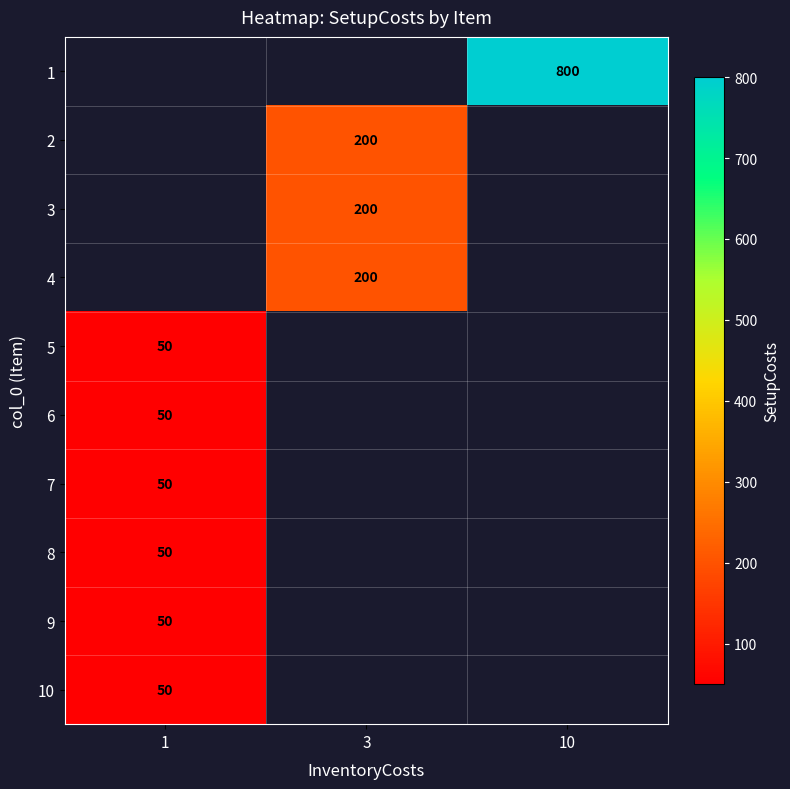

What is the greatest value displayed?

800.0